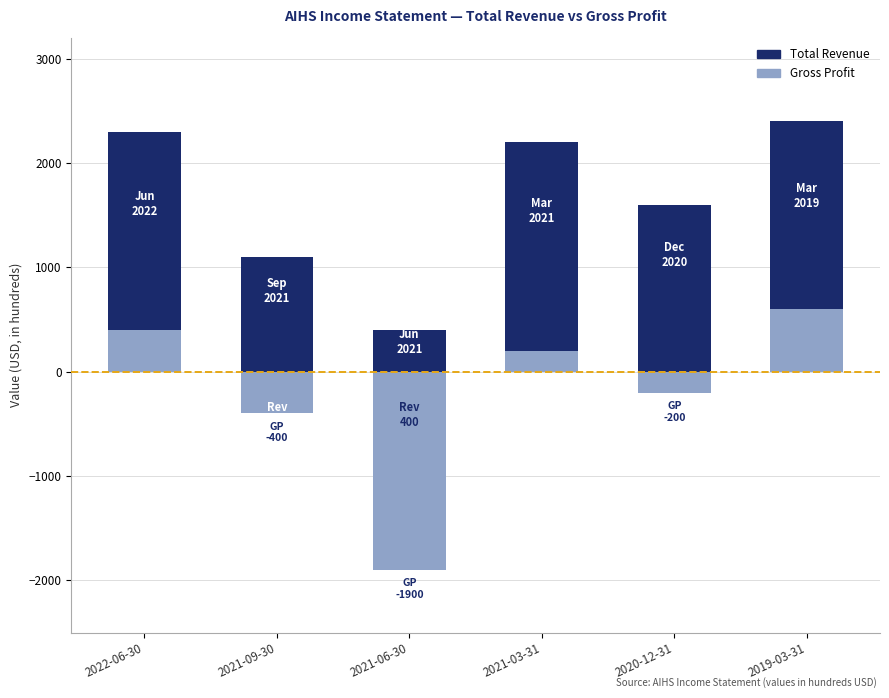

What is the maximum value shown in the chart?

2400